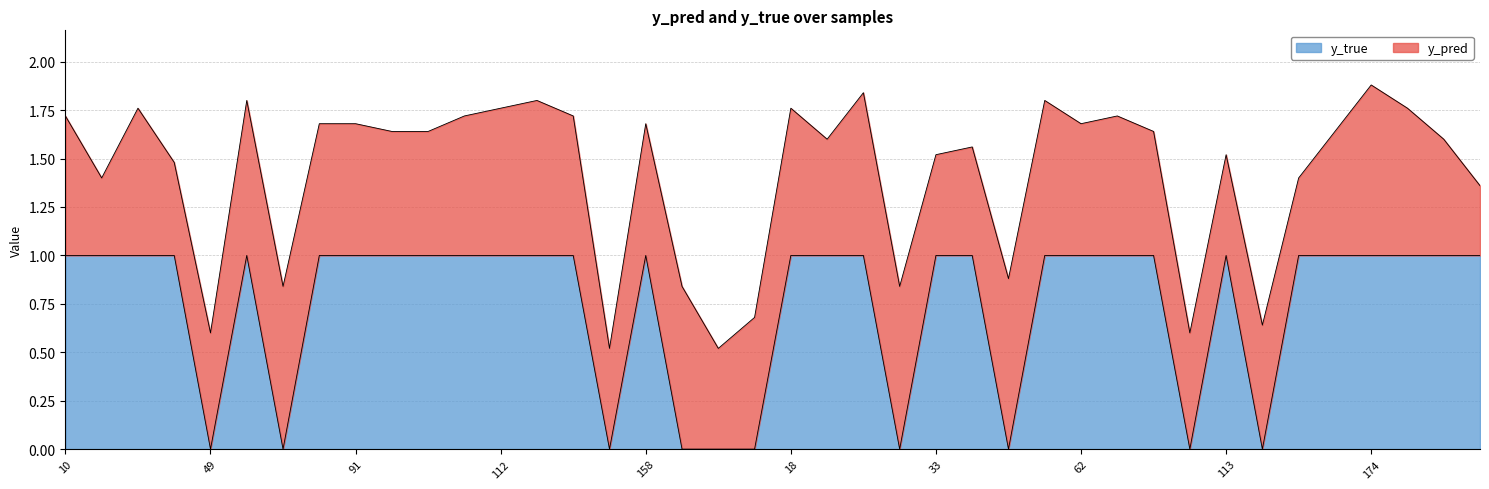

Rank the categories by value from lowest to highest.

49, 76, 154, 159, 176, 13, 30, 48, 90, 119, 10, 26, 35, 40, 50, 77, 91, 101, 108, 110, 112, 117, 153, 158, 18, 28, 29, 33, 34, 54, 62, 65, 80, 113, 157, 160, 174, 180, 3, 9